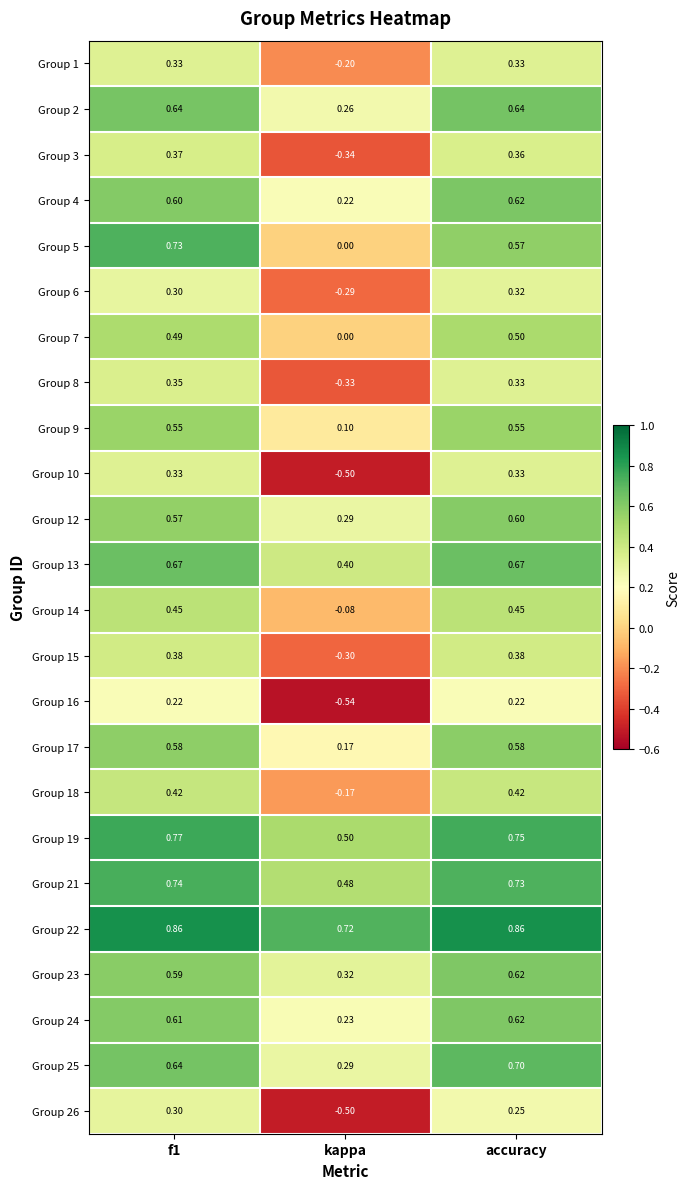

Is the value of Group 7 at kappa greater than the value of Group 3 at kappa?

Yes